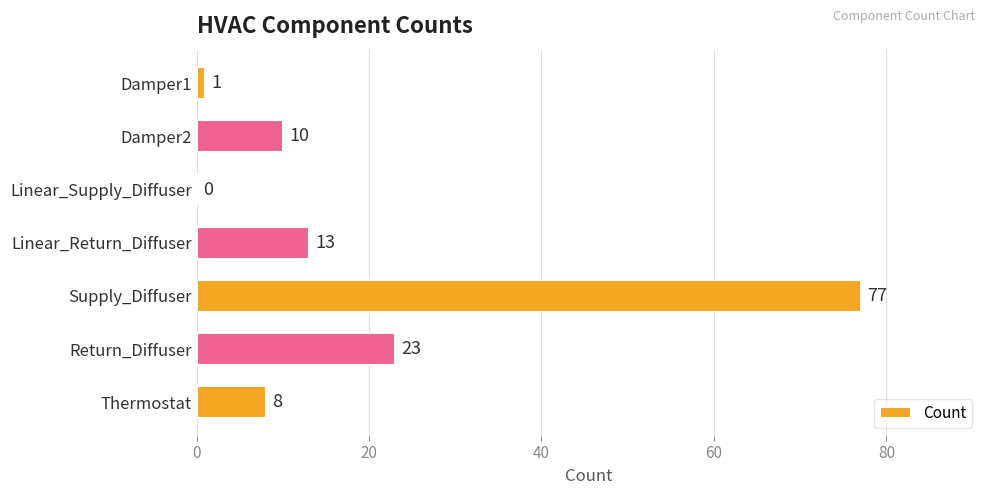

What is the approximate value at Damper2, to the nearest 5?

10